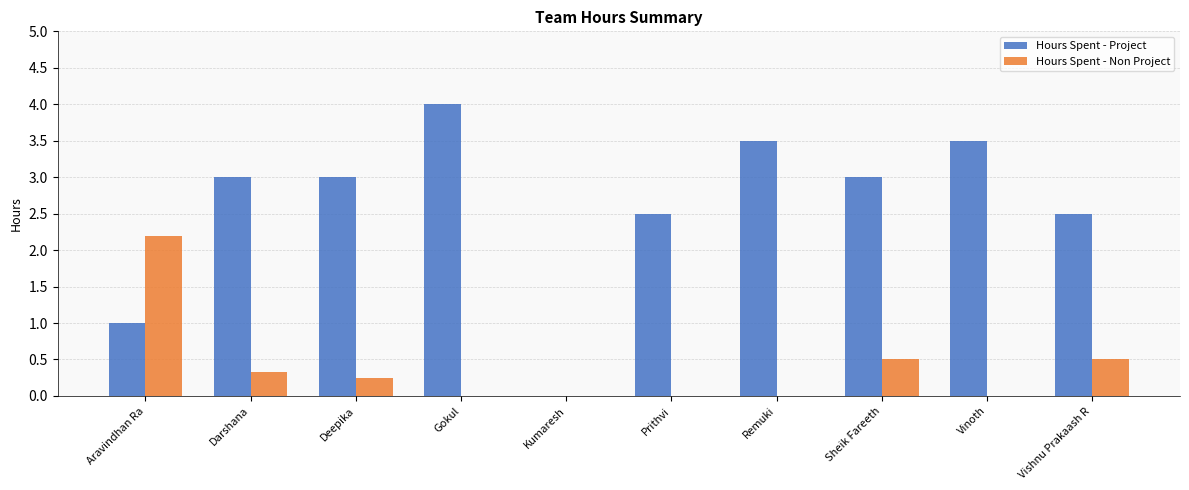

Between Deepika and Kumaresh, which series saw the biggest shift?

Hours Spent - Project